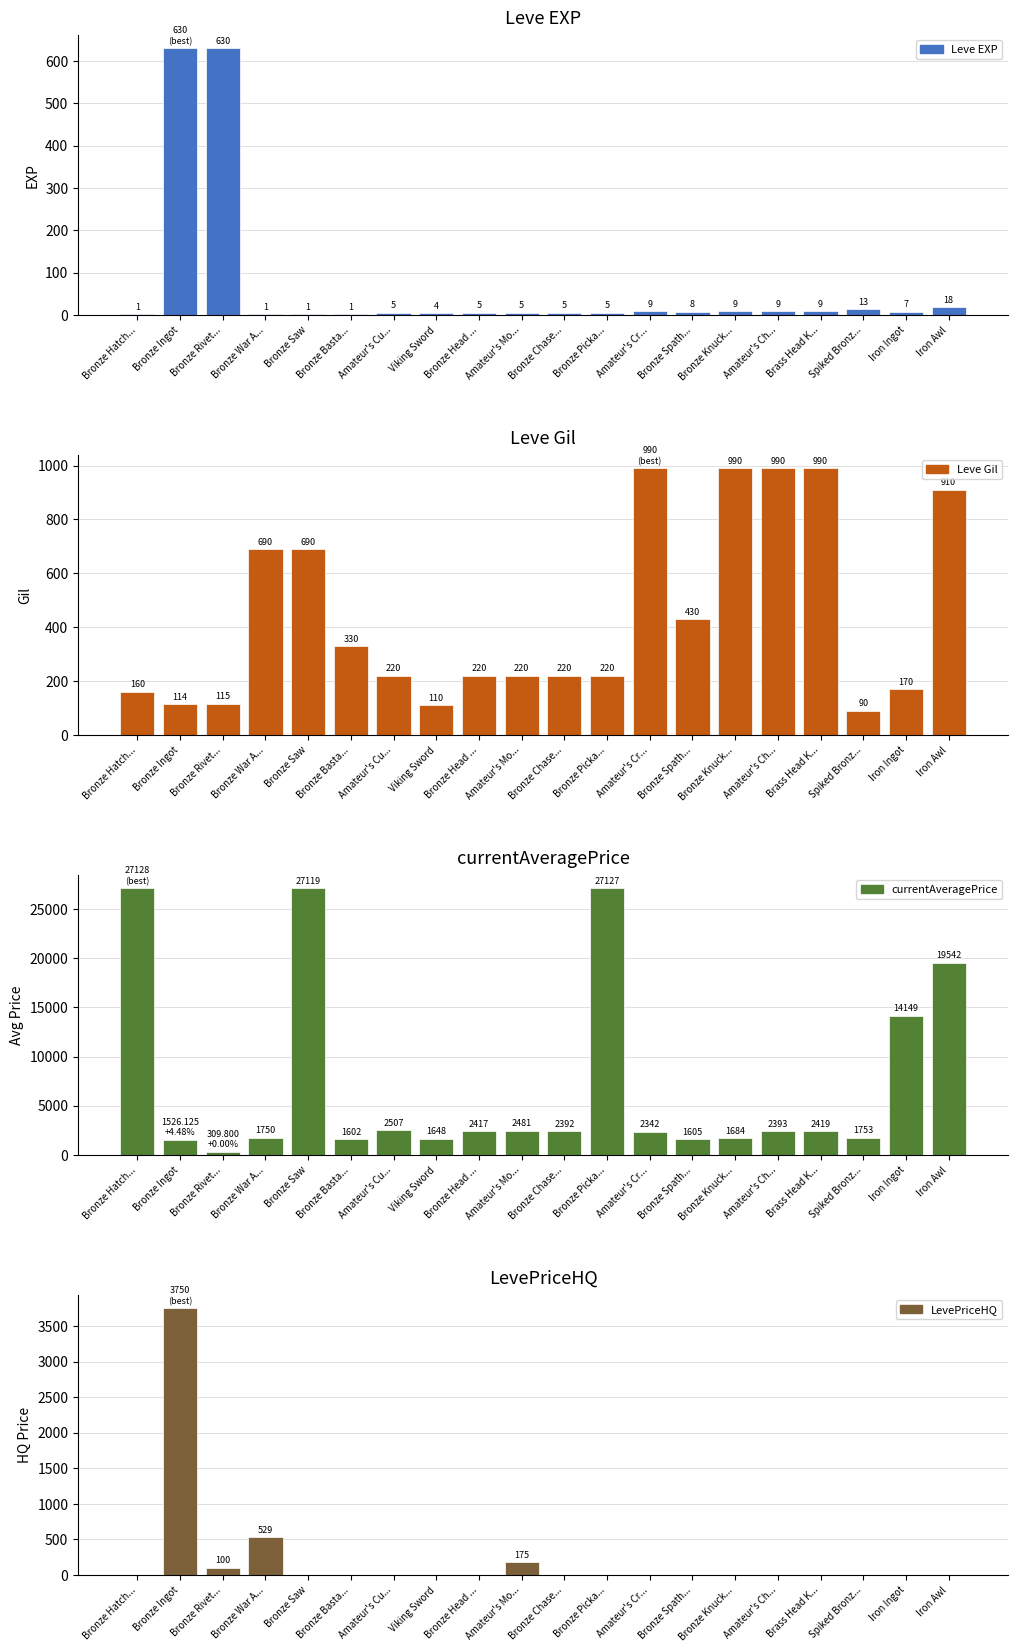

The currentAveragePrice series shows 3913.9 at Amateur's Cr.... True or false?

False